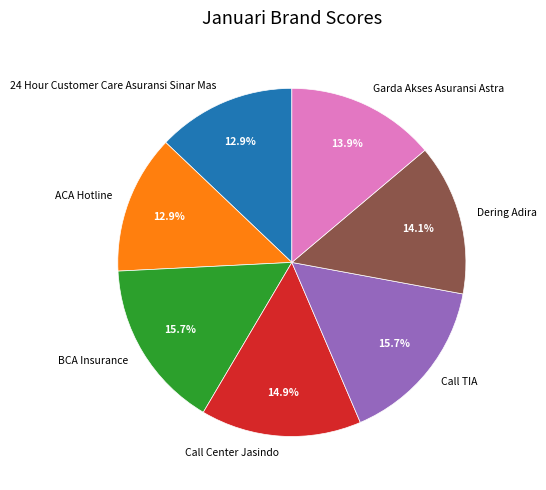

What percentage is the ACA Hotline slice, to the nearest percent?

13%